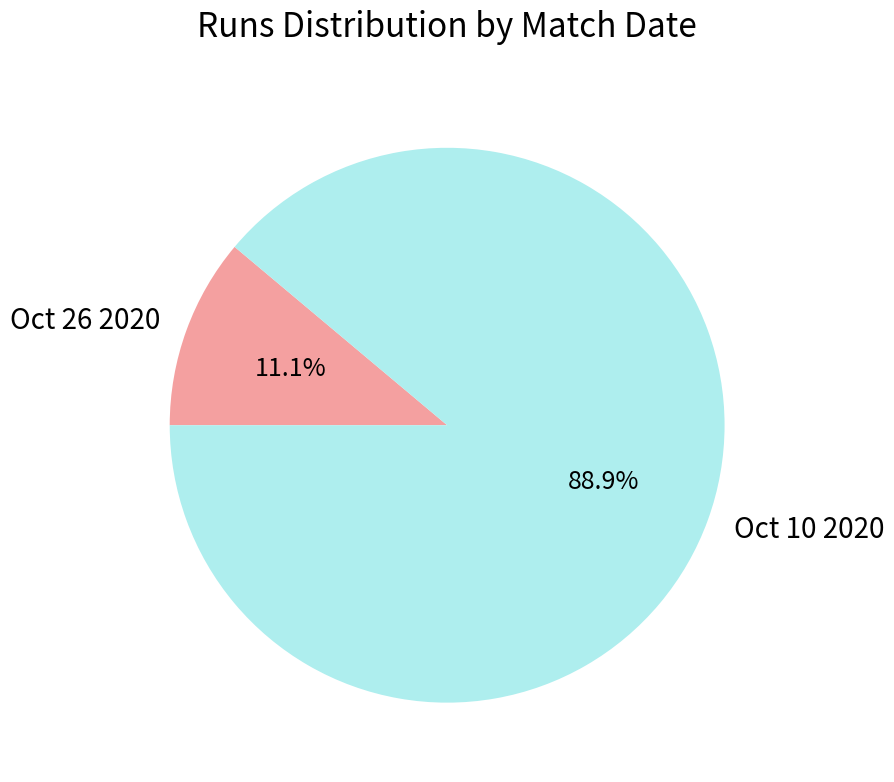

To the nearest percent, what is the difference between the largest and smallest slice percentages?

78%